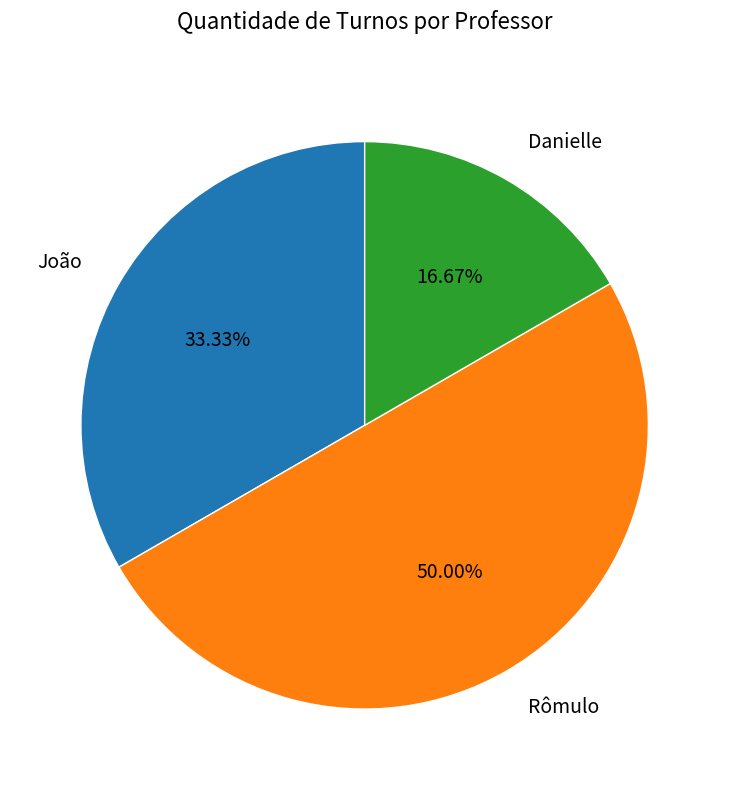

What portion of the pie excludes João?

66.7%